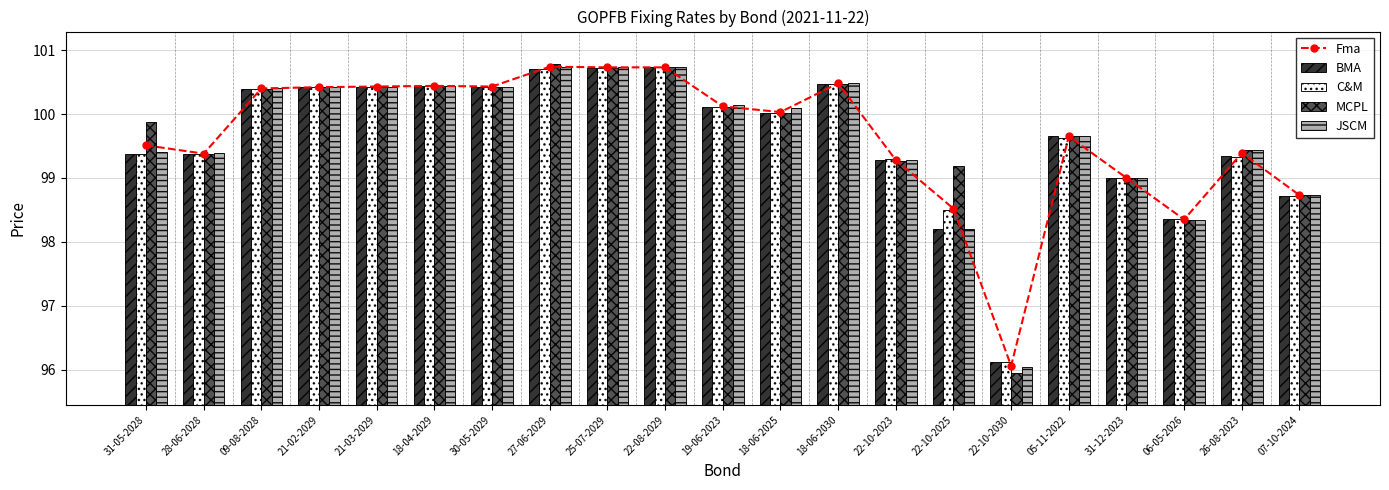

What is the highest value of the C&M series?

100.7